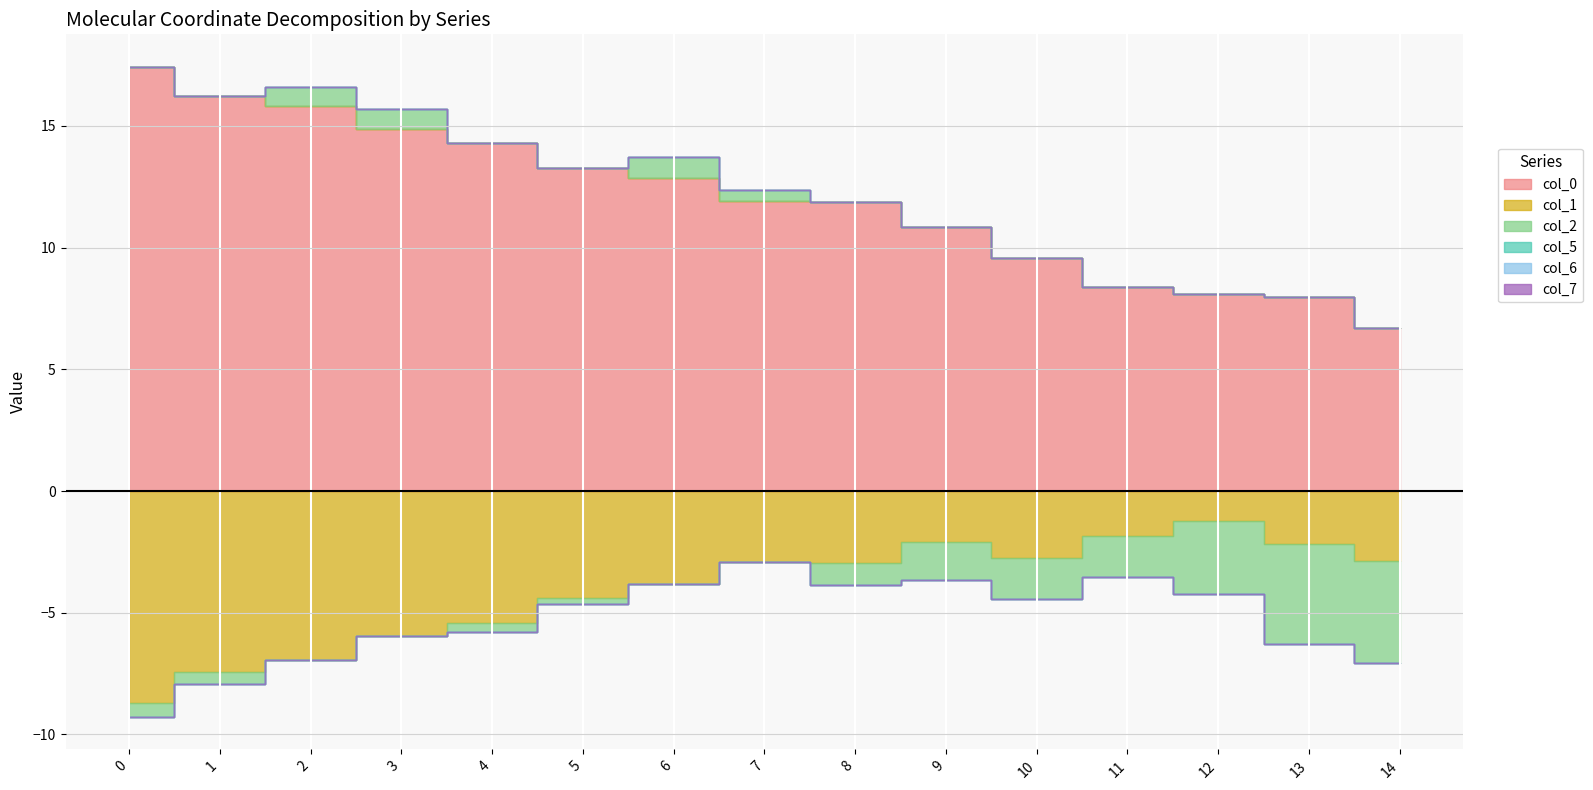

What is the smallest value displayed?

-8.7